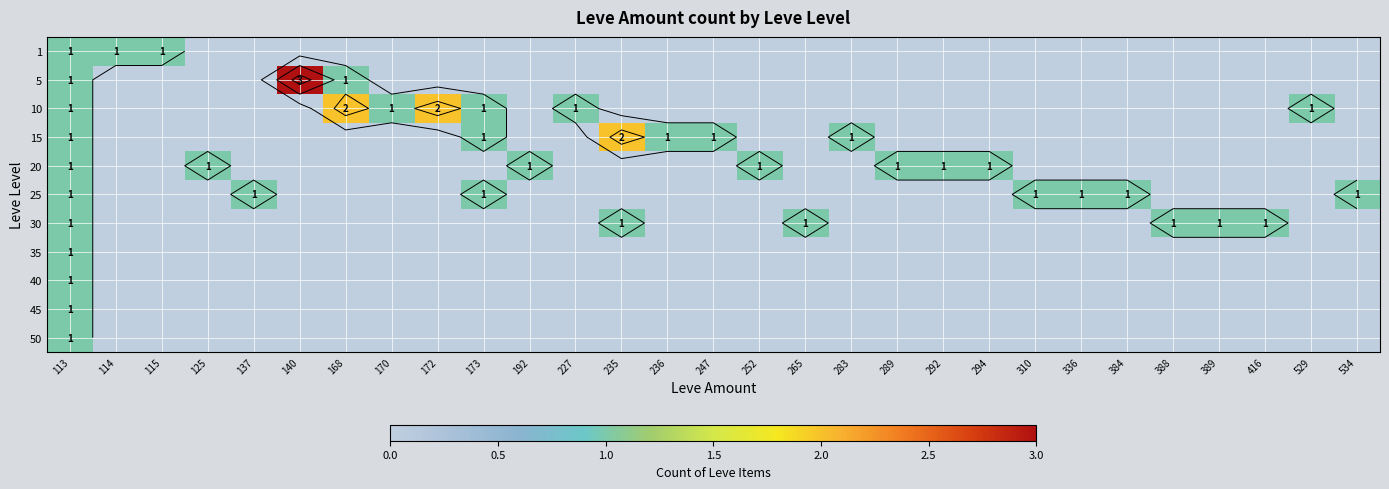

Is the value of 45 at 388 greater than the value of 50 at 137?

No